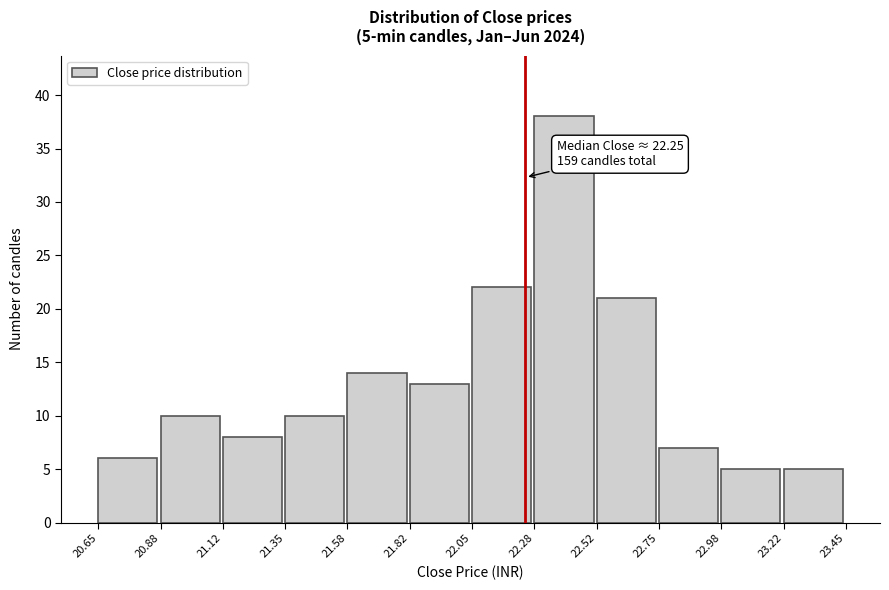

Over which range of the x-axis is the bar tallest?

22.28 to 22.52